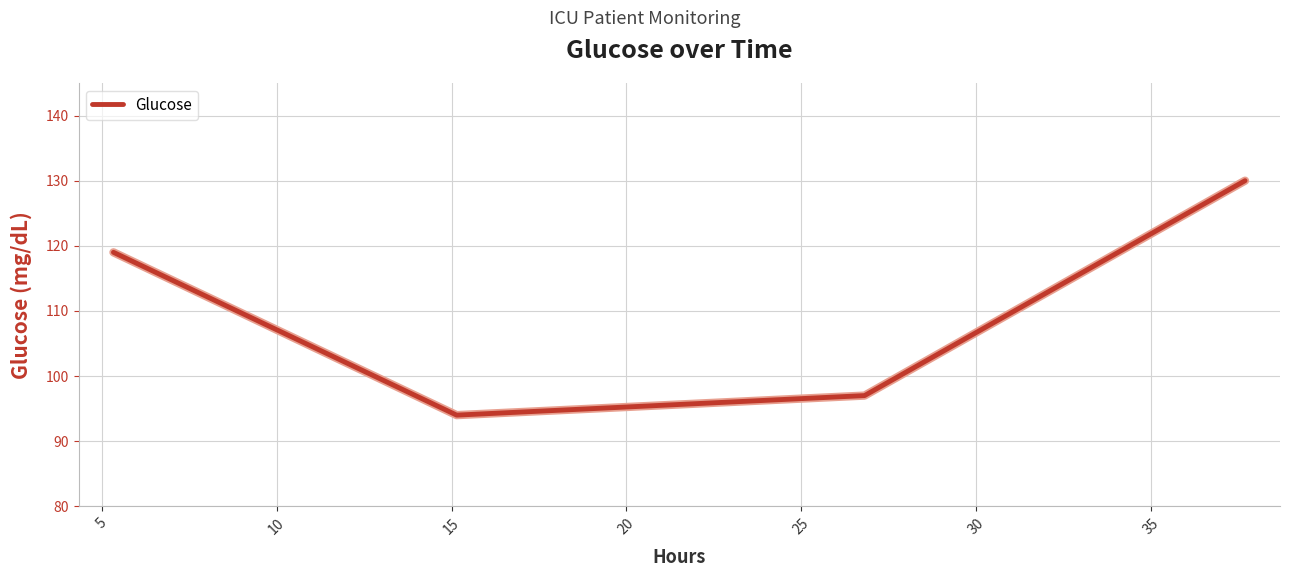

What is the smallest value displayed?

94